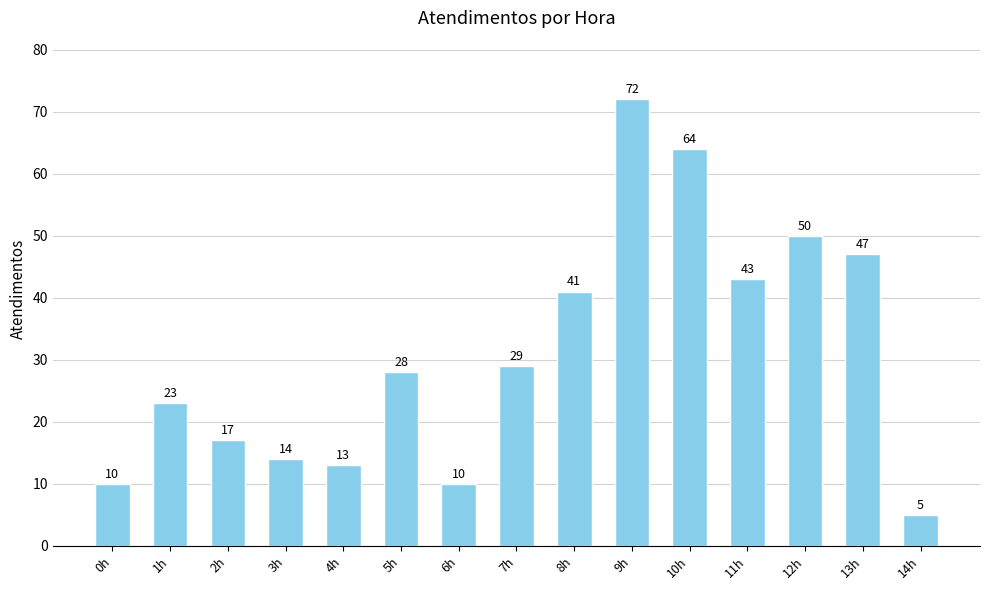

What is the difference between the maximum and minimum values?

67